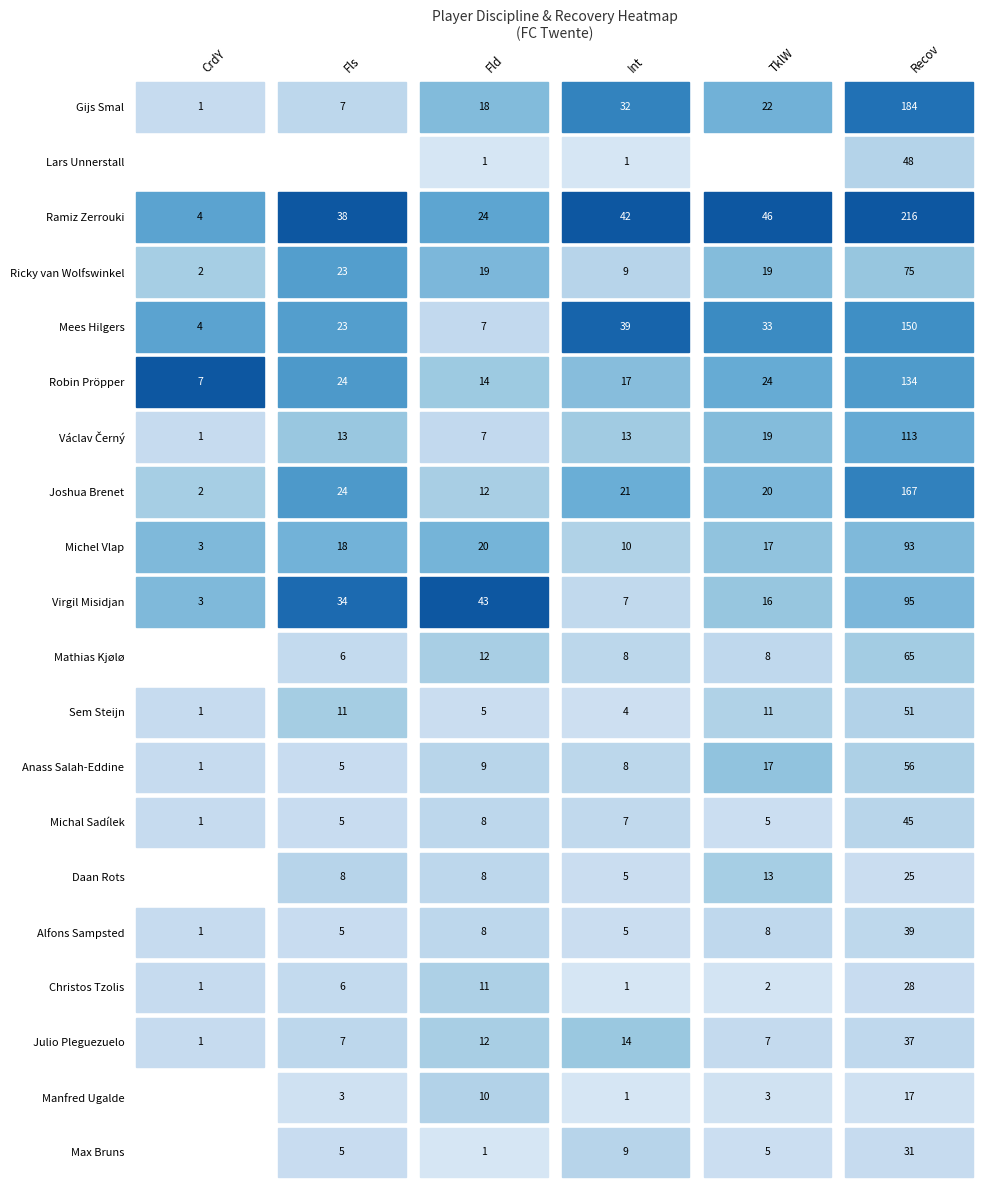

The value of Ramiz Zerrouki at Fld is 42. True or false?

False